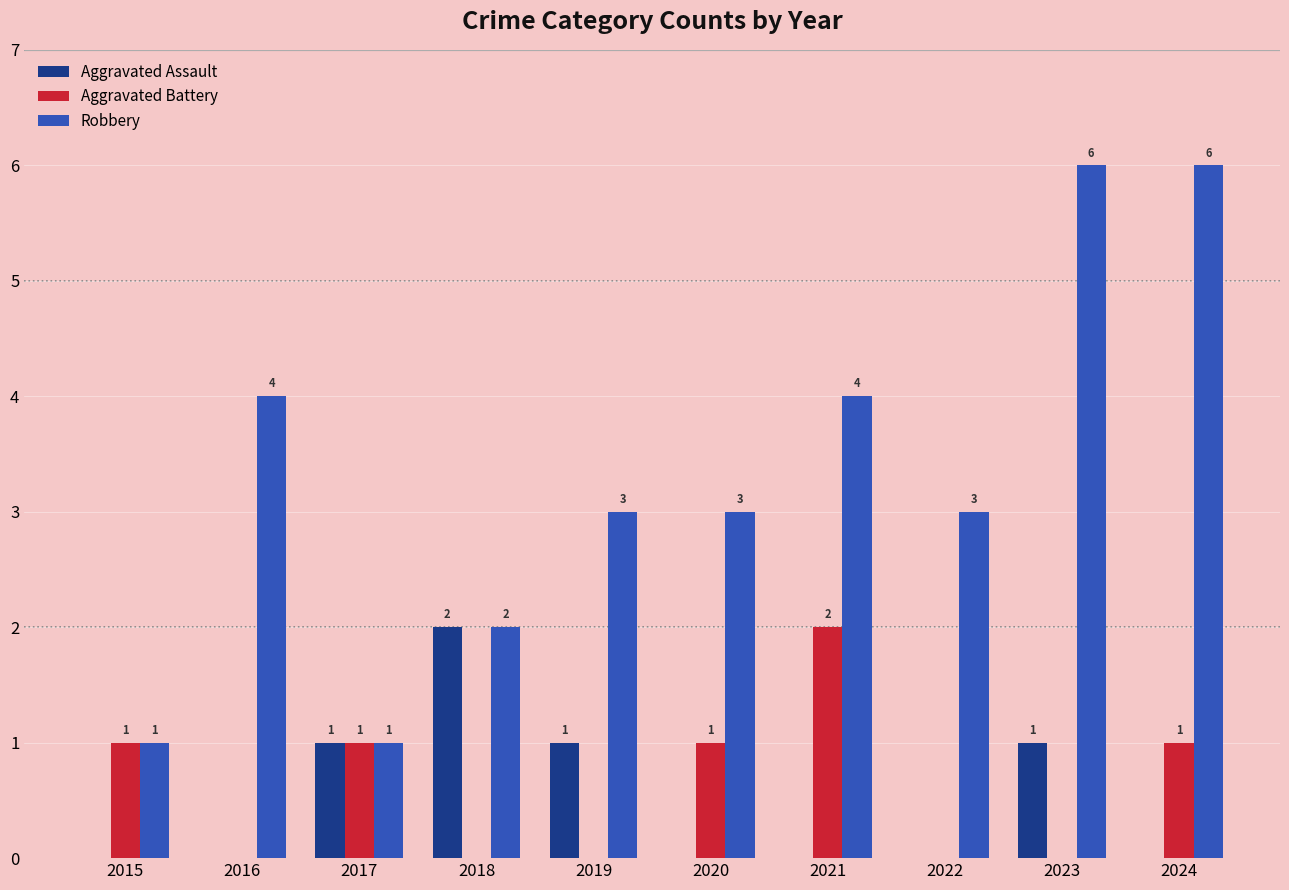

How many Robbery values are between 2 and 4?

6